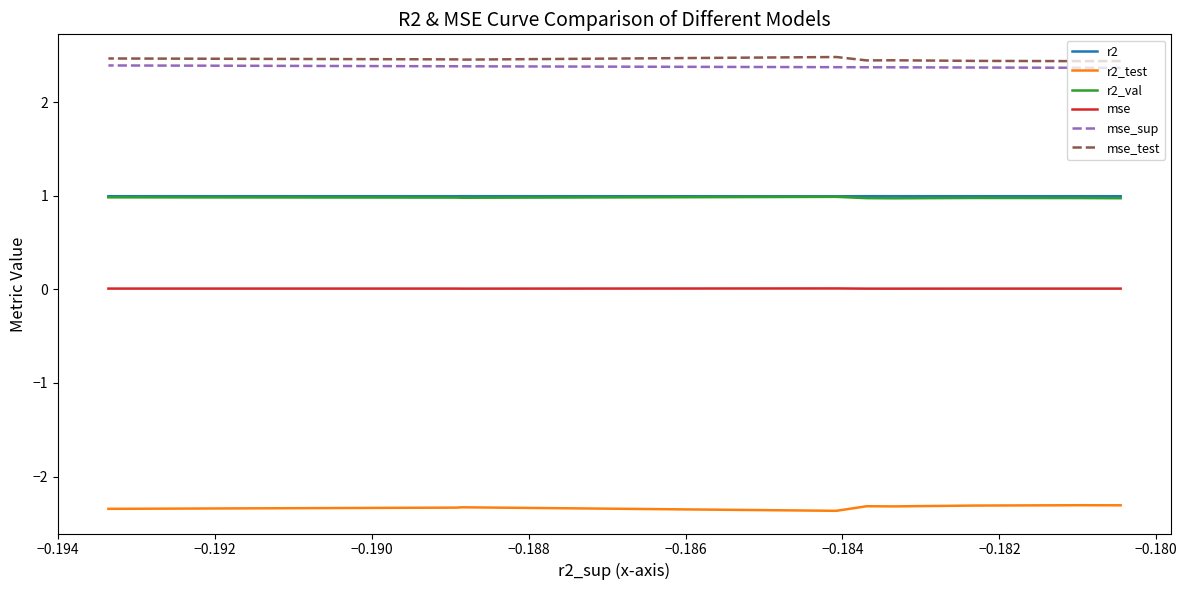

At how many categories does at least one series exceed 0?

10